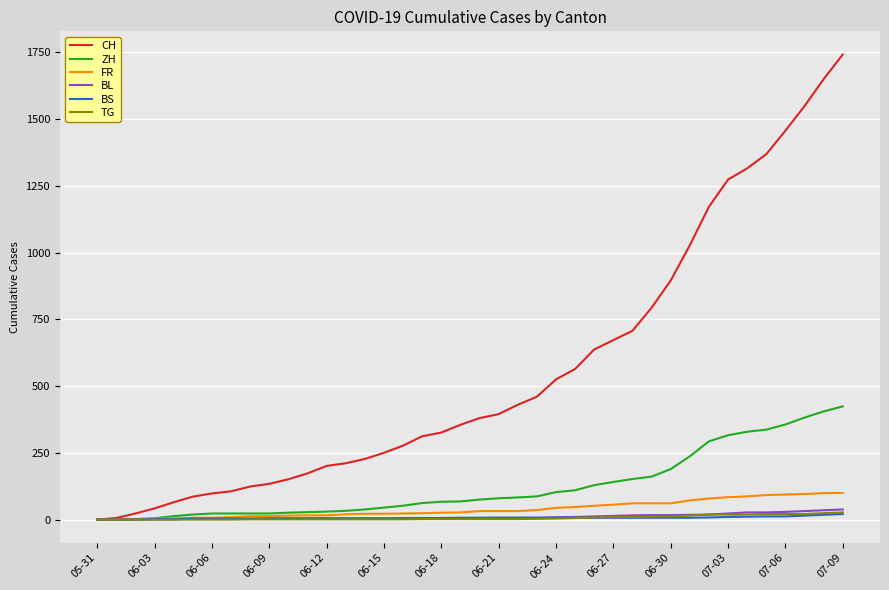

Which series has the widest spread of values?

CH